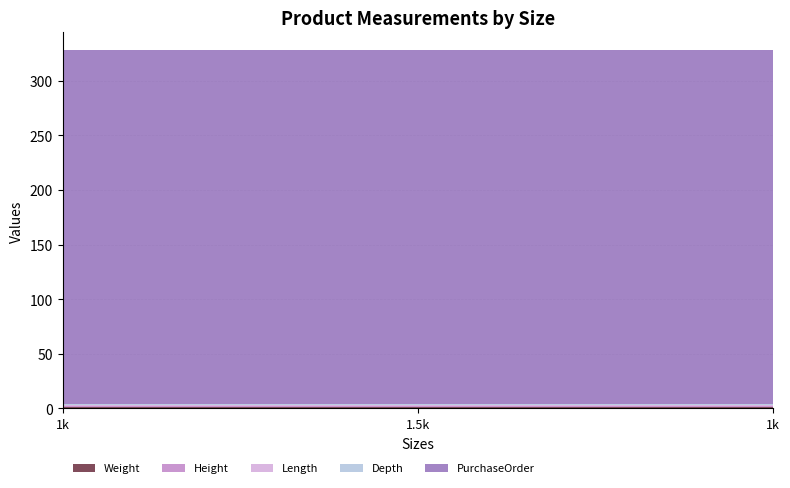

List the series in order of their peak value, lowest first.

Weight, Height, Length, Depth, PurchaseOrder